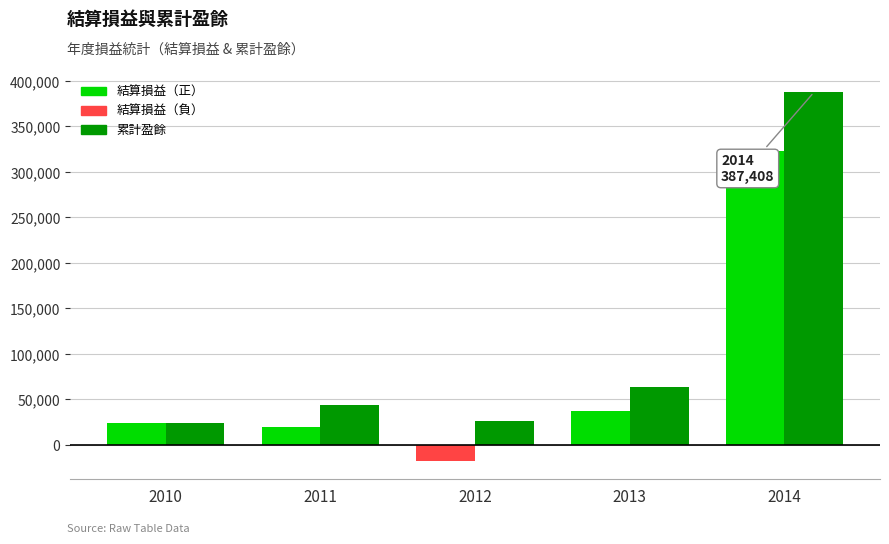

What is the maximum value shown in the chart?

387408